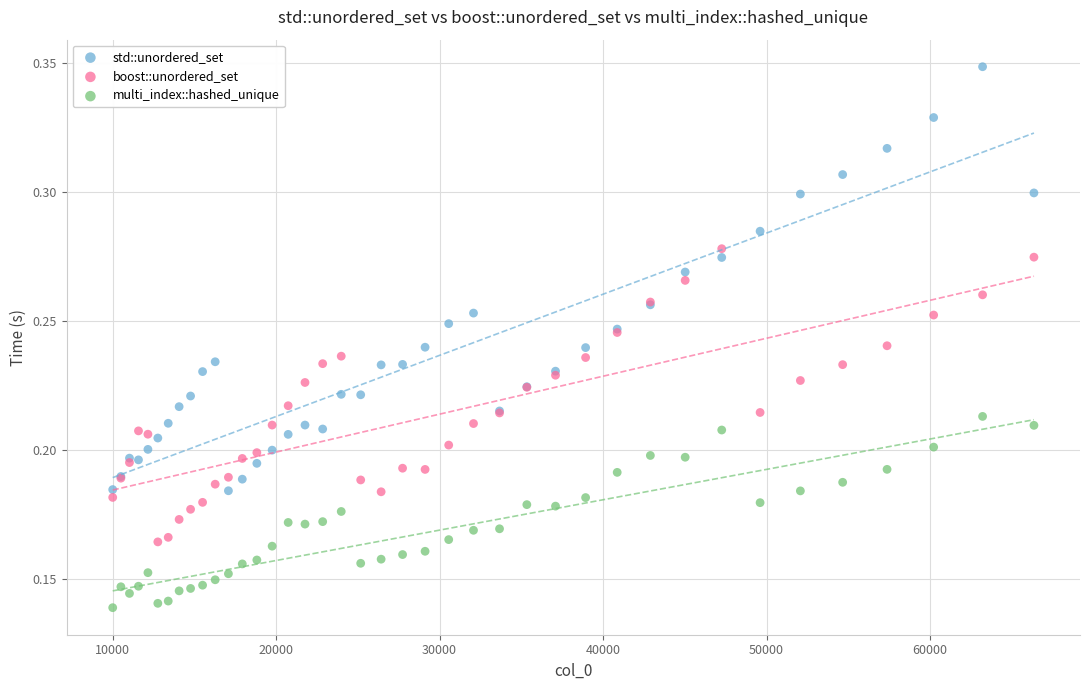

Which series contains the highest Y value?

std::unordered_set